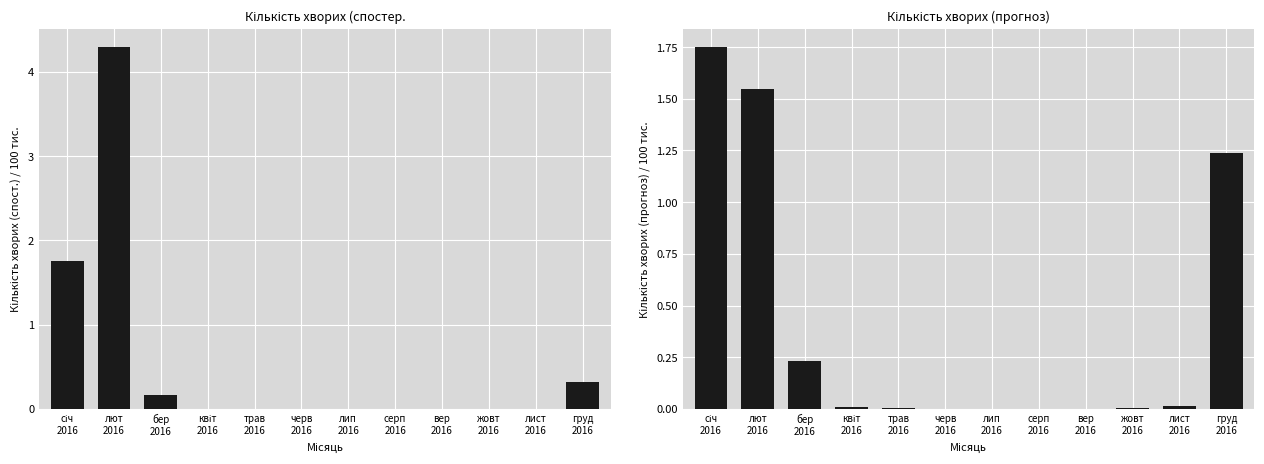

Reading left to right, transcribe all the data shown in this chart.

Кількість хворих (спостережна): 1.8	4.3	0.2	0.0	0.0	0.0	0.0	0.0	0.0	0.0	0.0	0.3
Кількість хворих (прогноз): 1.8	1.5	0.2	0.0	0.0	0.0	0.0	0.0	0.0	0.0	0.0	1.2